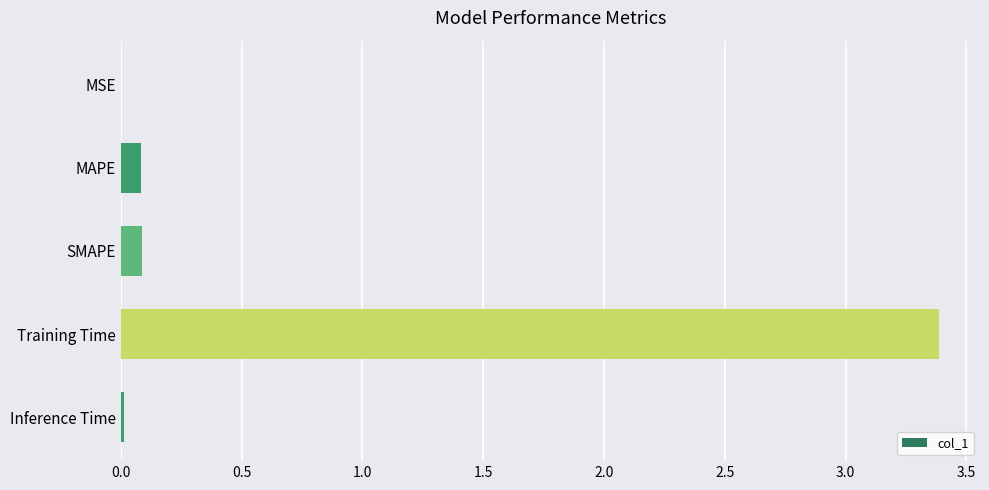

What is the change in value from SMAPE to Training Time?

+3.3